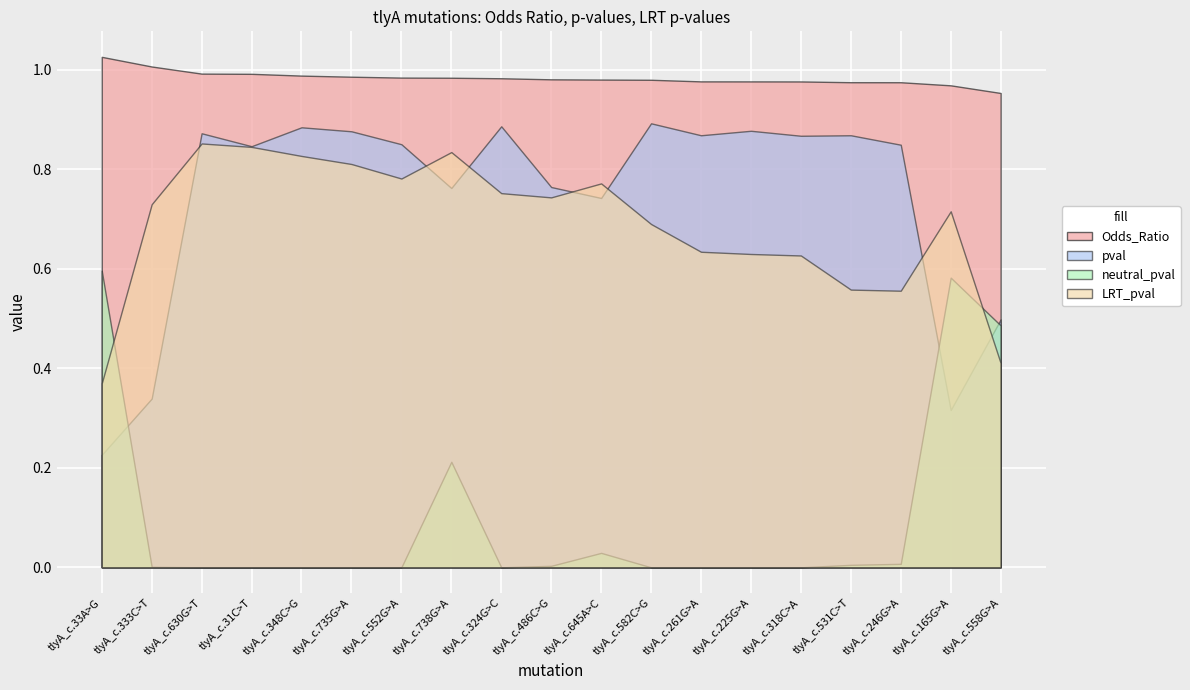

What is the sum of the neutral_pval values at tlyA_c.33A>G and tlyA_c.582C>G?

0.6